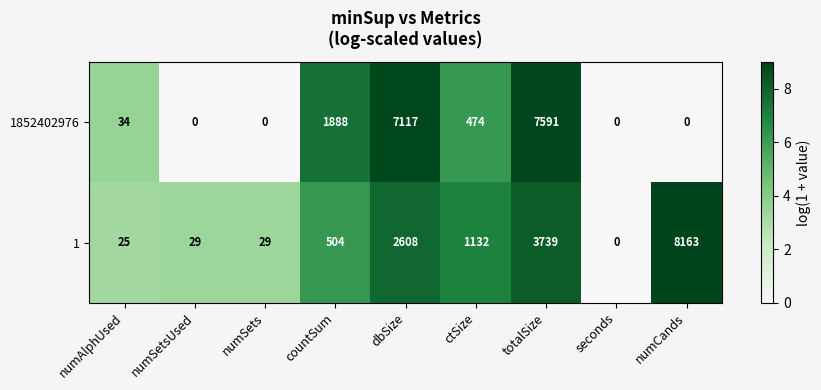

What is the difference between the maximum and minimum values in the 1 series?

8163